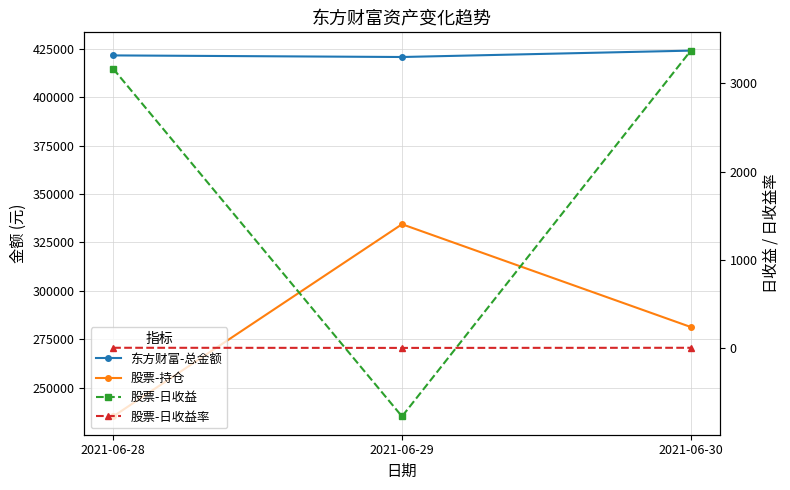

Which category has the highest value in the 东方财富-总金额 series?

2021-06-30